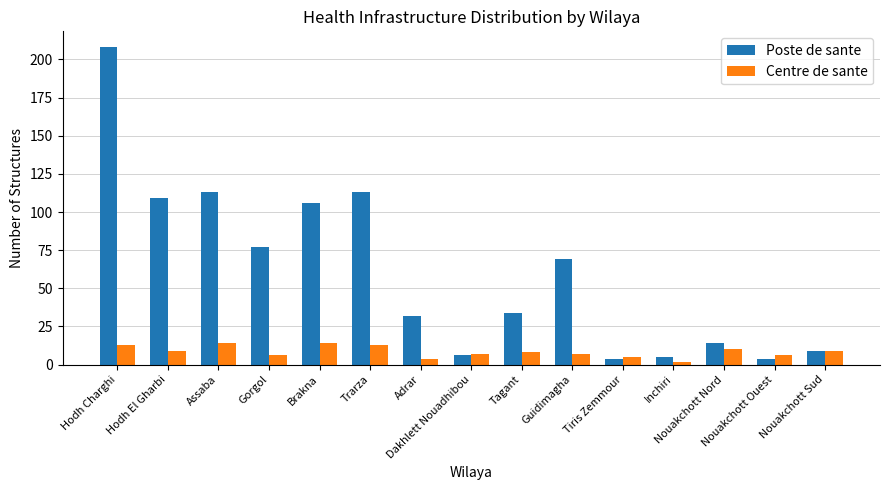

How many bars are there in each group?

2